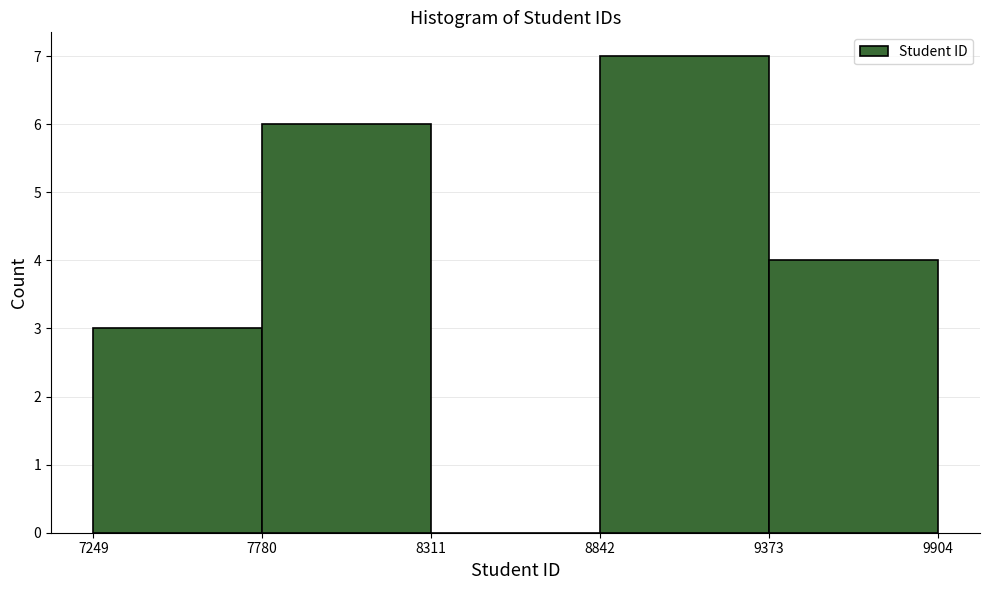

Reading left to right, list every bar in this chart as the range it spans on the x-axis followed by its height. The values are not printed on the chart, so give them approximately, as read against the axis.

7249 to 7780: 3
7780 to 8311: 6
8311 to 8842: 0
8842 to 9373: 7
9373 to 9904: 4